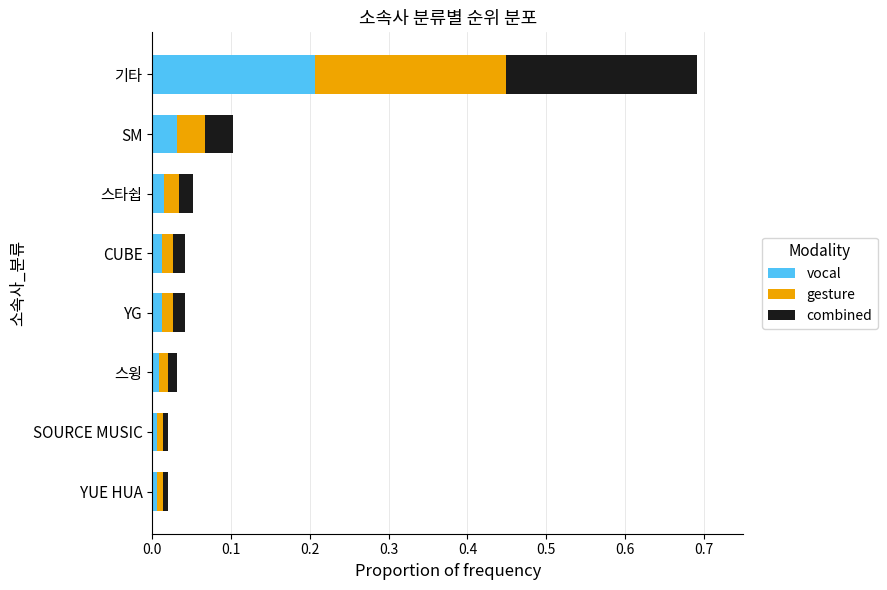

What is the sum of all vocal values?

0.3